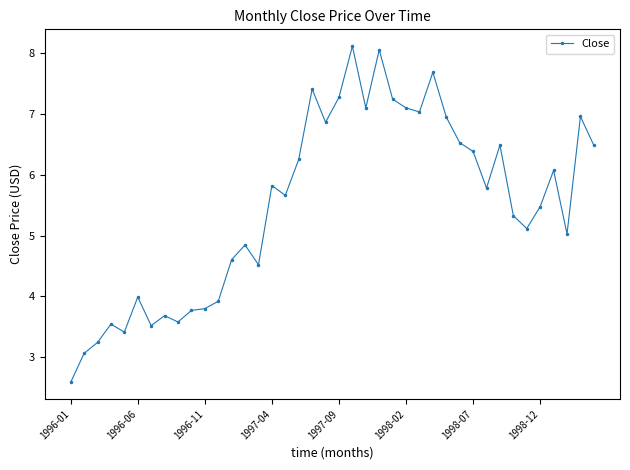

What is the value of the 38th point from the left?

5.0